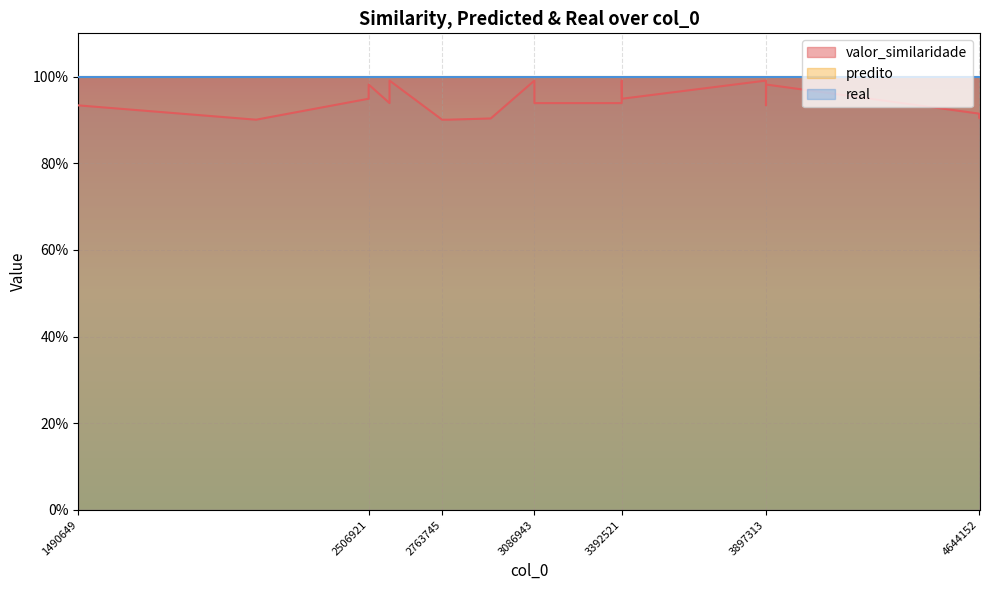

At which label does valor_similaridade reach its minimum?

2112829